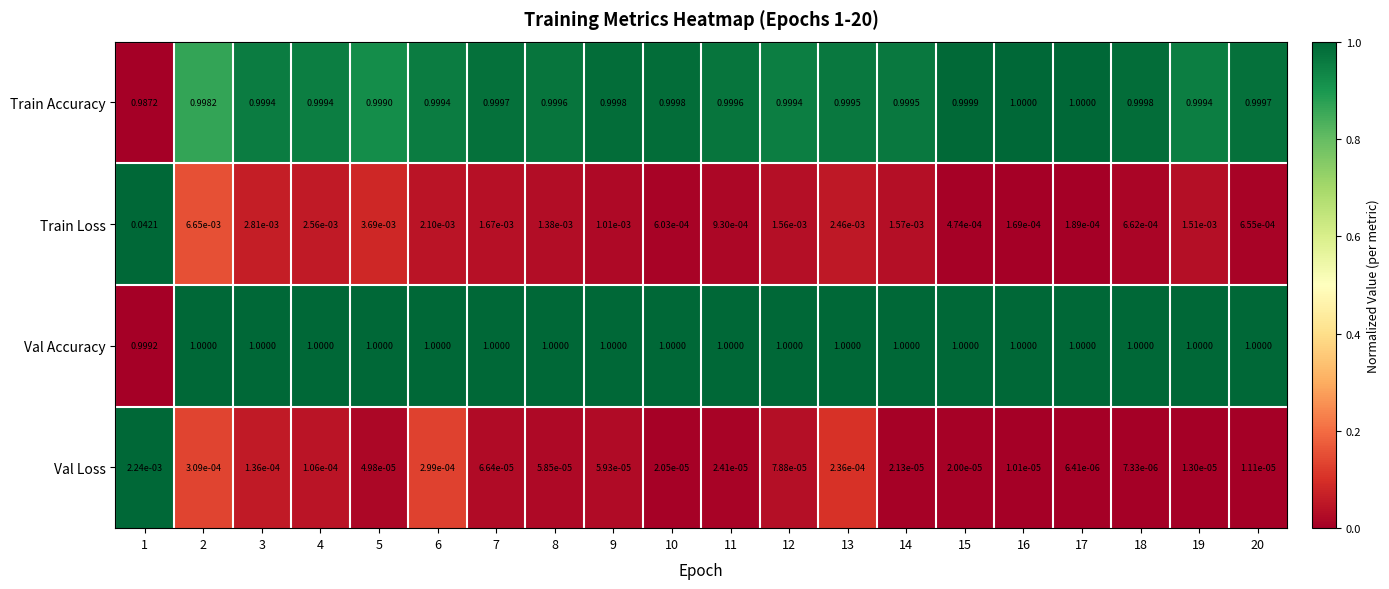

Between 5 and 6, which series saw the biggest shift?

Train Loss